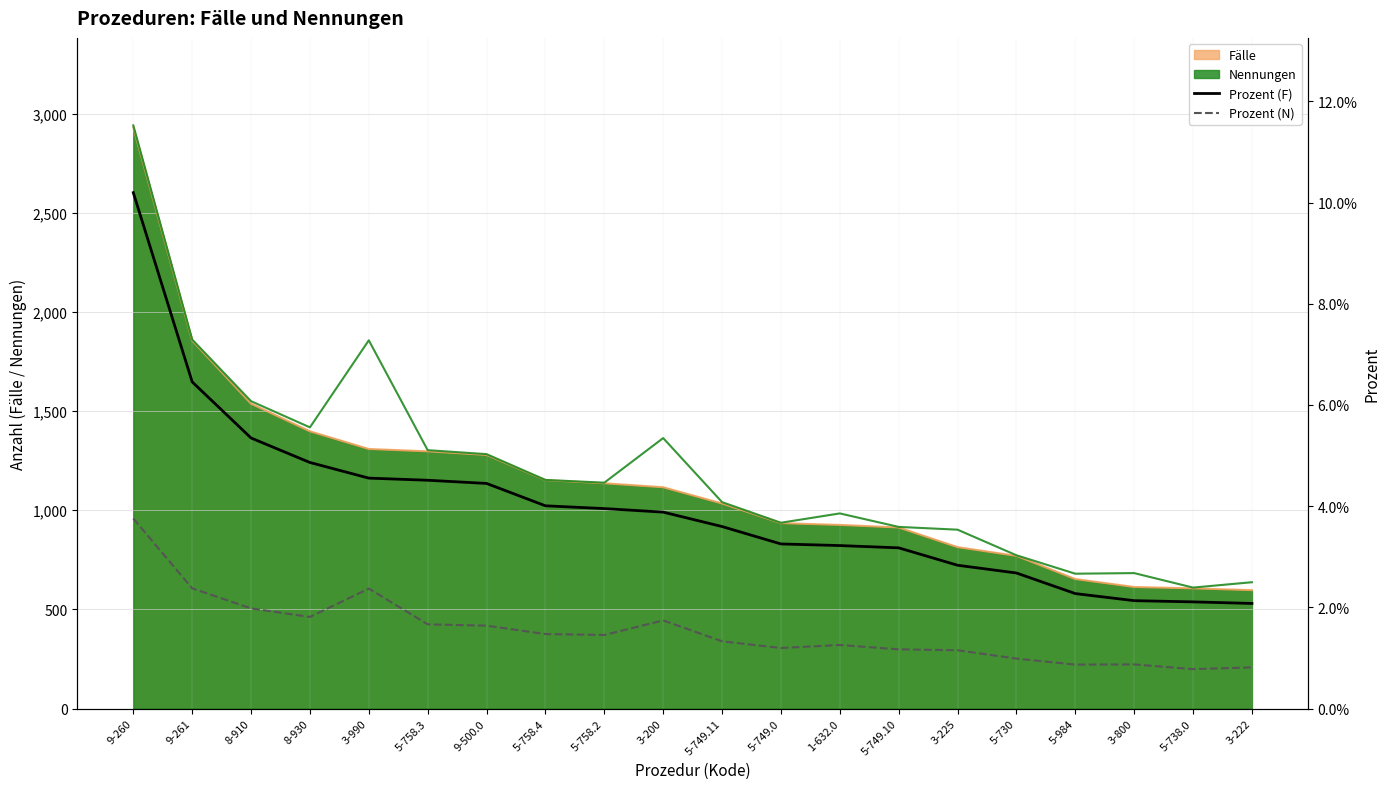

What is the value of the Prozent (F) point at the 4th from the left?

4.9